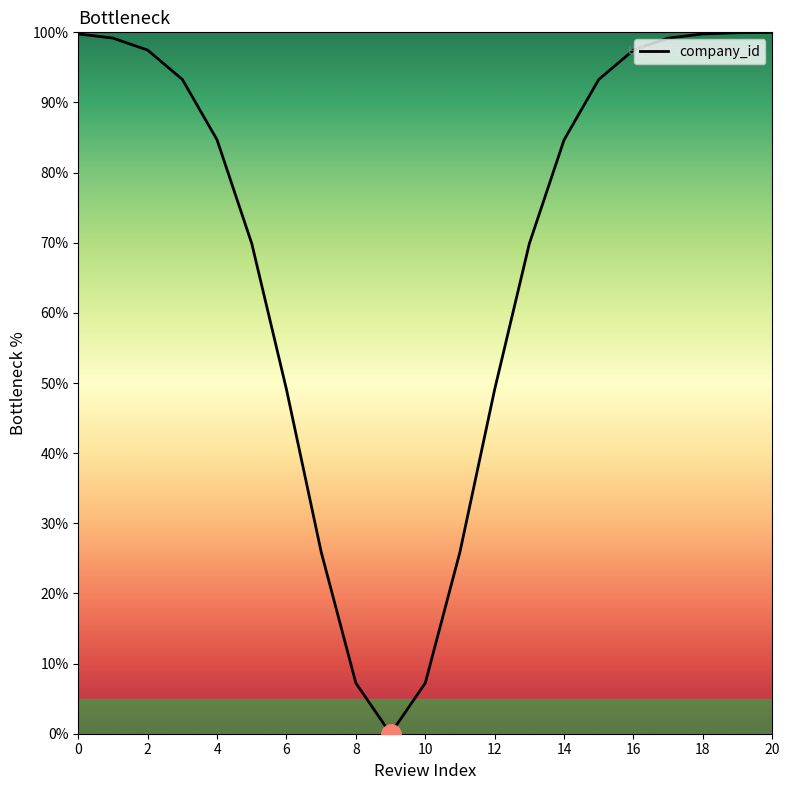

What is the difference between the second highest and minimum values?

99.9